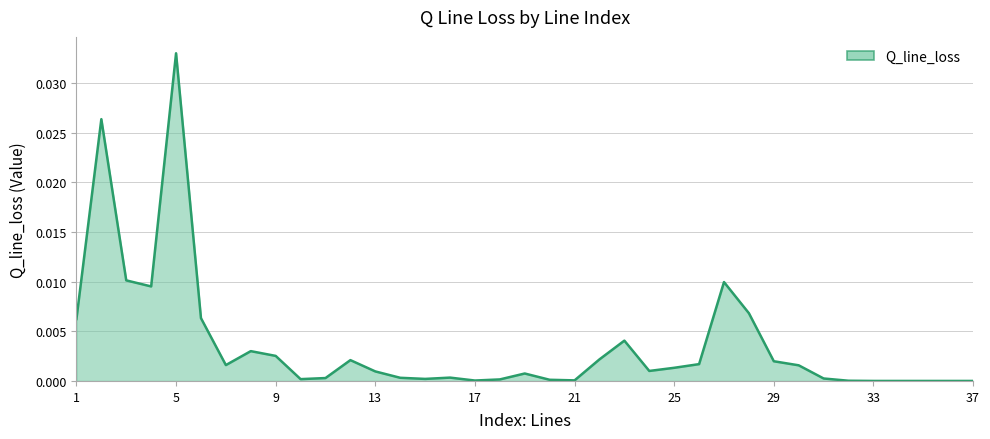

Does the chart display data point markers on the line(s)?

No